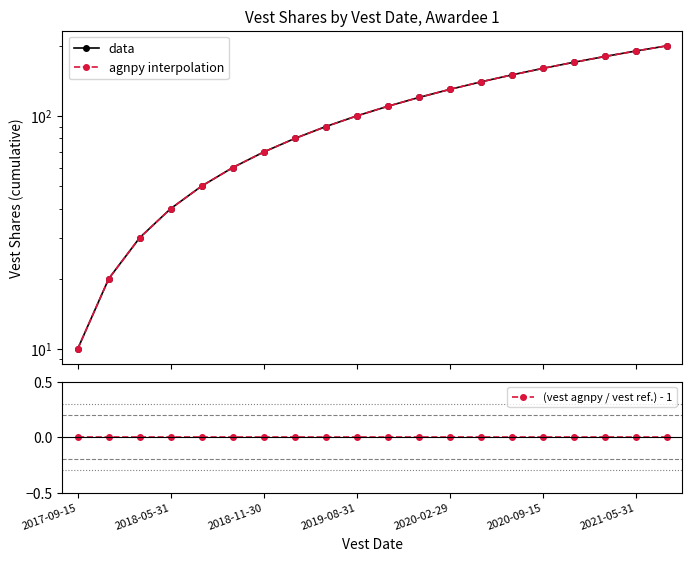

What is the difference between the maximum and minimum values in the agnpy interpolation series?

190